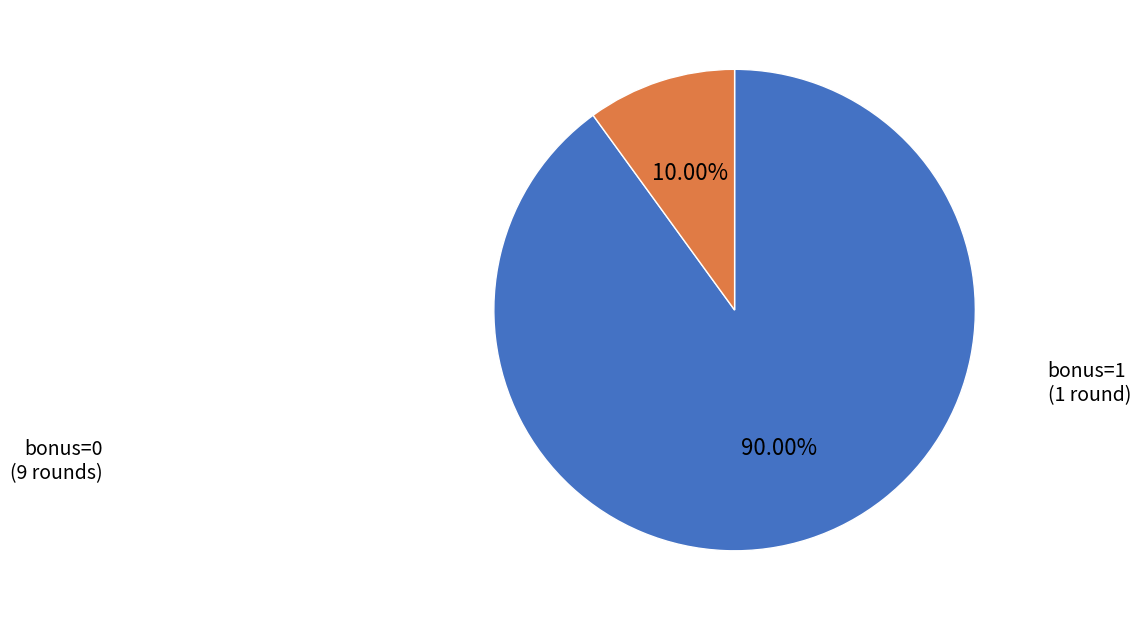

How many segments does this pie chart have?

2